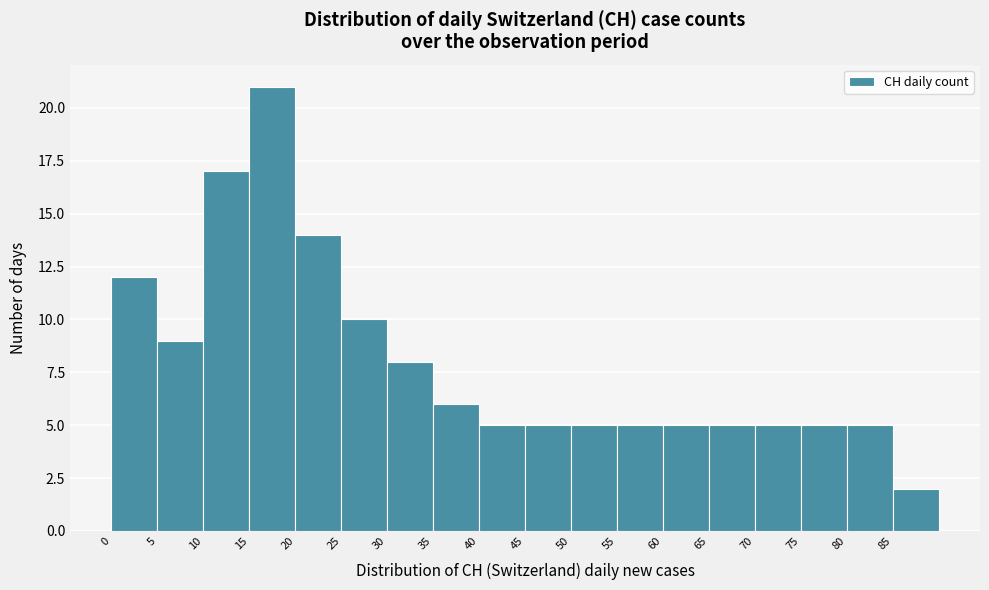

Which range on the x-axis has the tallest bar?

15 to 20